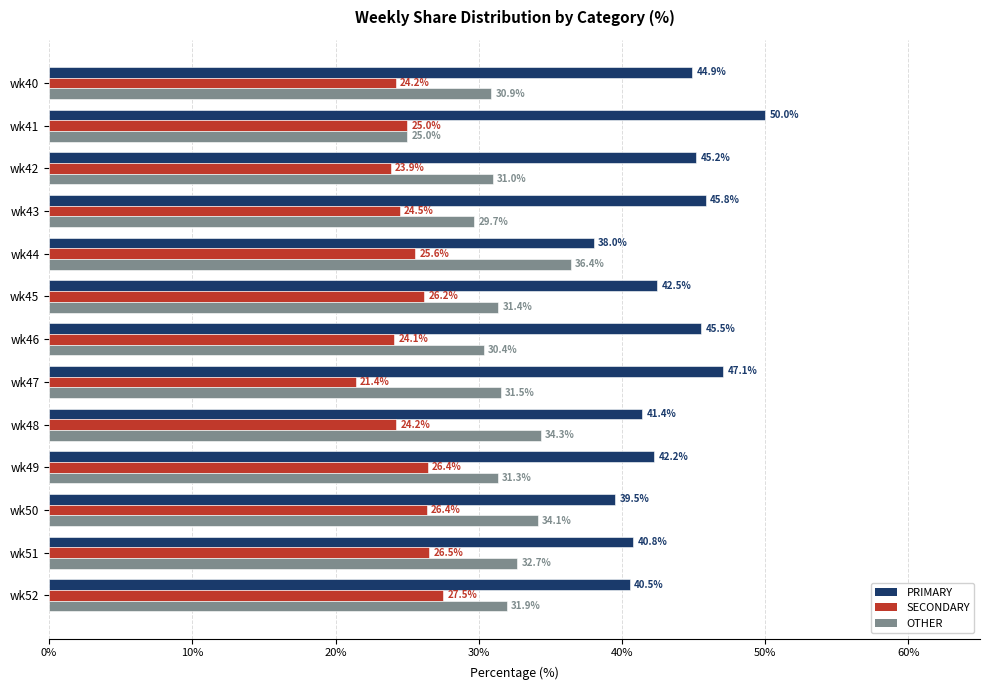

Read the SECONDARY value at wk52.

27.5